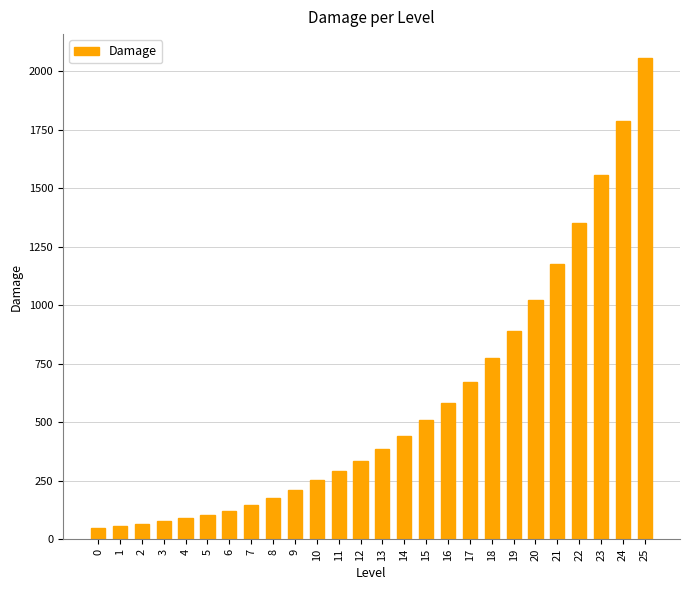

What is the greatest value displayed?

2055